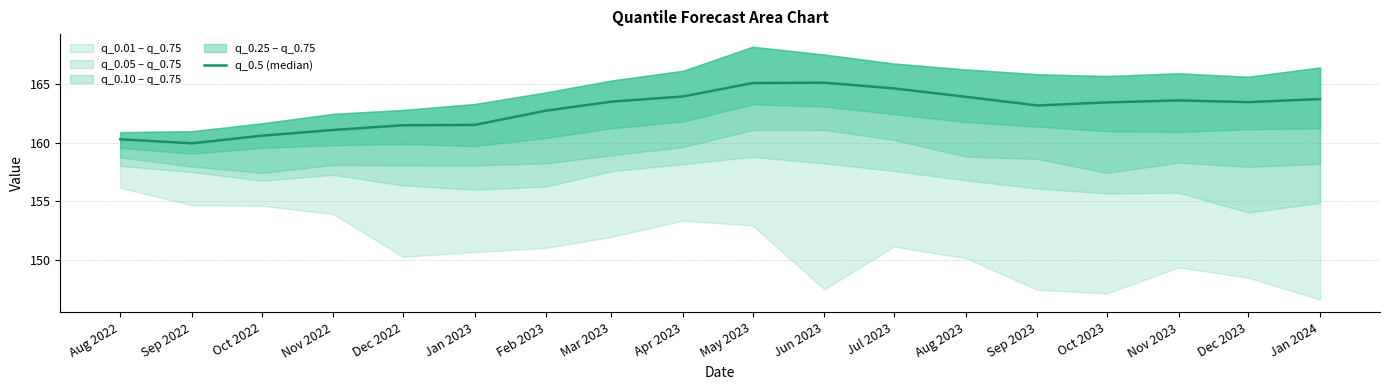

What position from the left is Dec 2023?

17